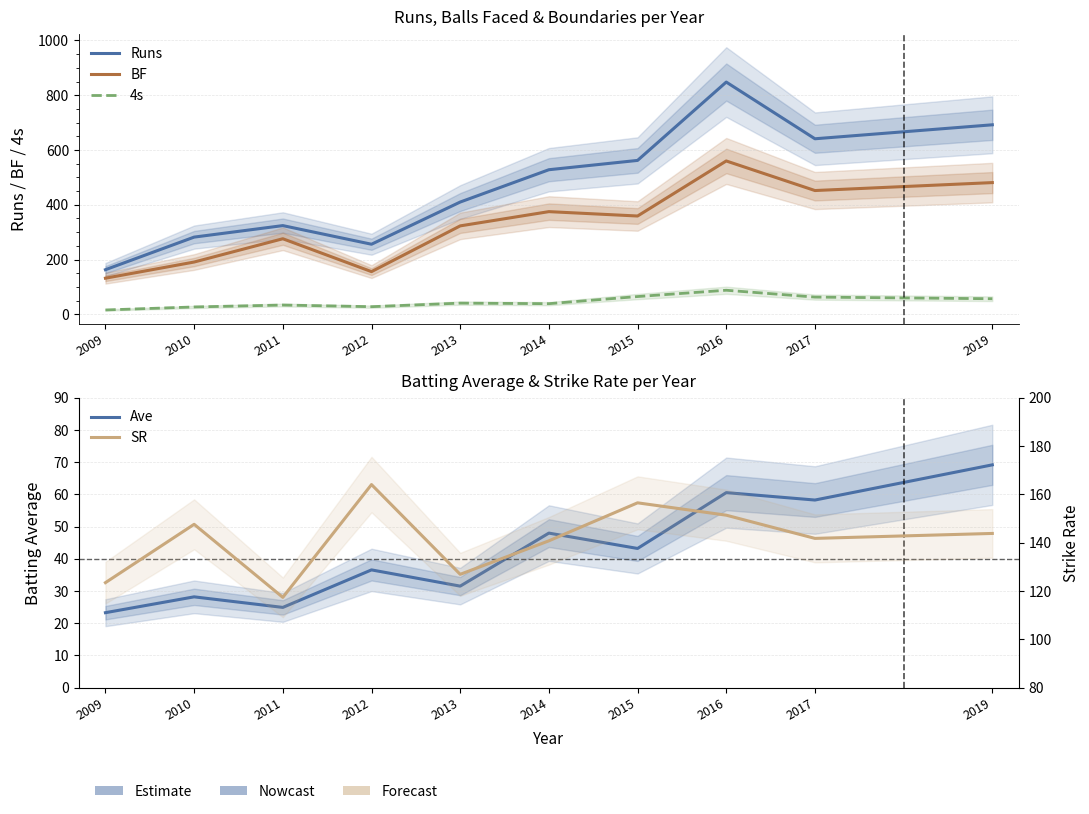

What is the value of the Runs point at the 4th from the left?

256.0